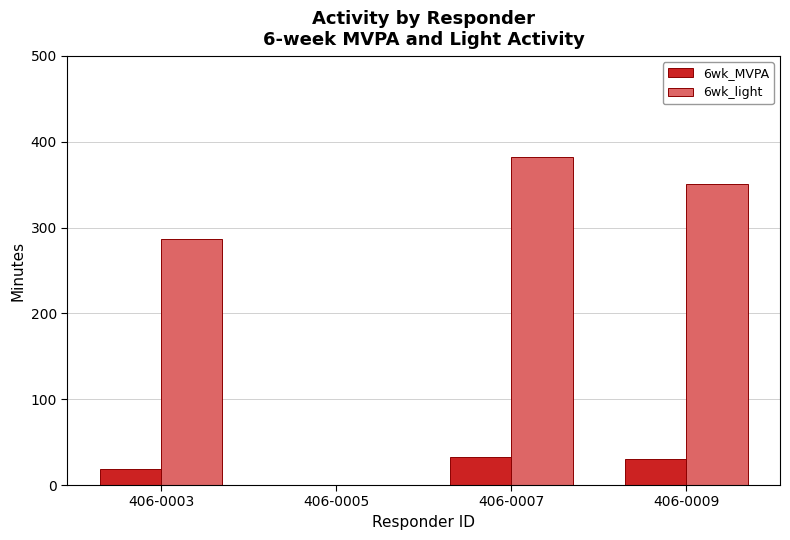

At which category does the chart reach its peak across all series?

406-0007